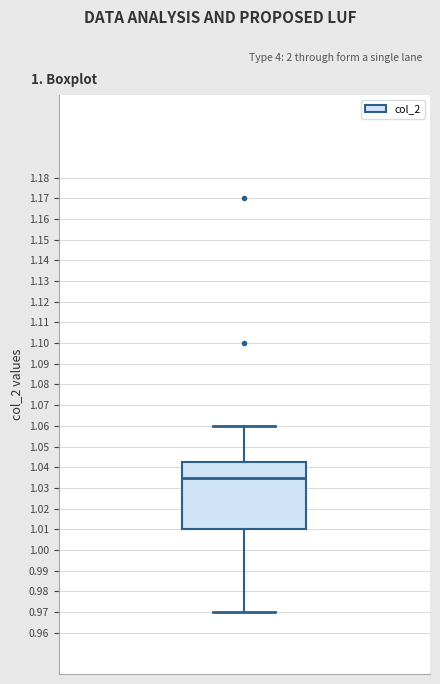

Read this box plot against the y-axis: the position of the median line, the range covered by the box, and the ends of both whiskers. The values are not printed on the chart, so give them approximately, as read against the axis.

median 1.035, box 1.010 to 1.043, whiskers 0.970 to 1.060